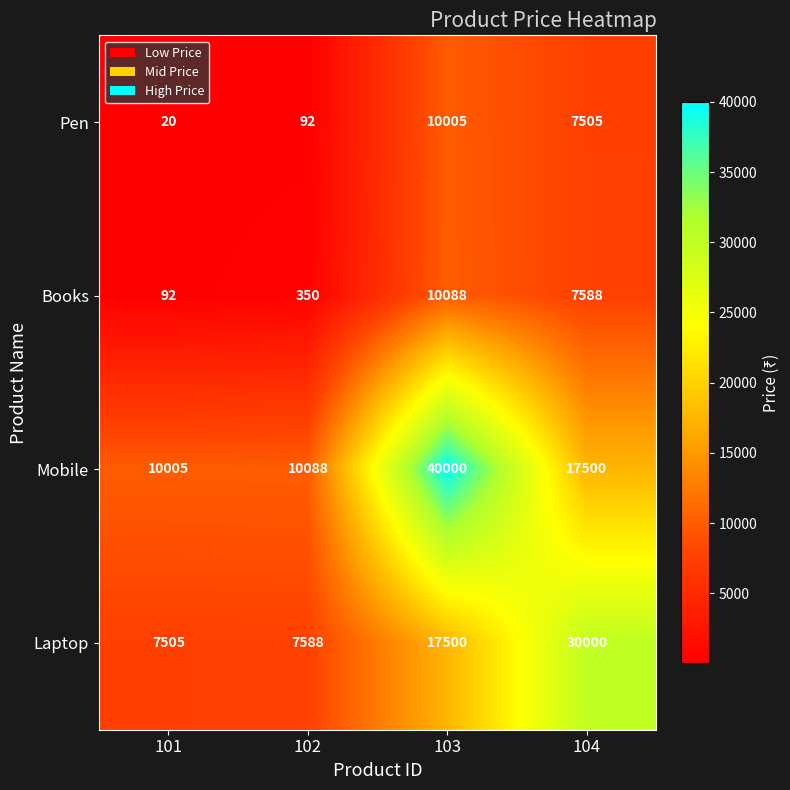

The Books series shows 15951 at 103. True or false?

False